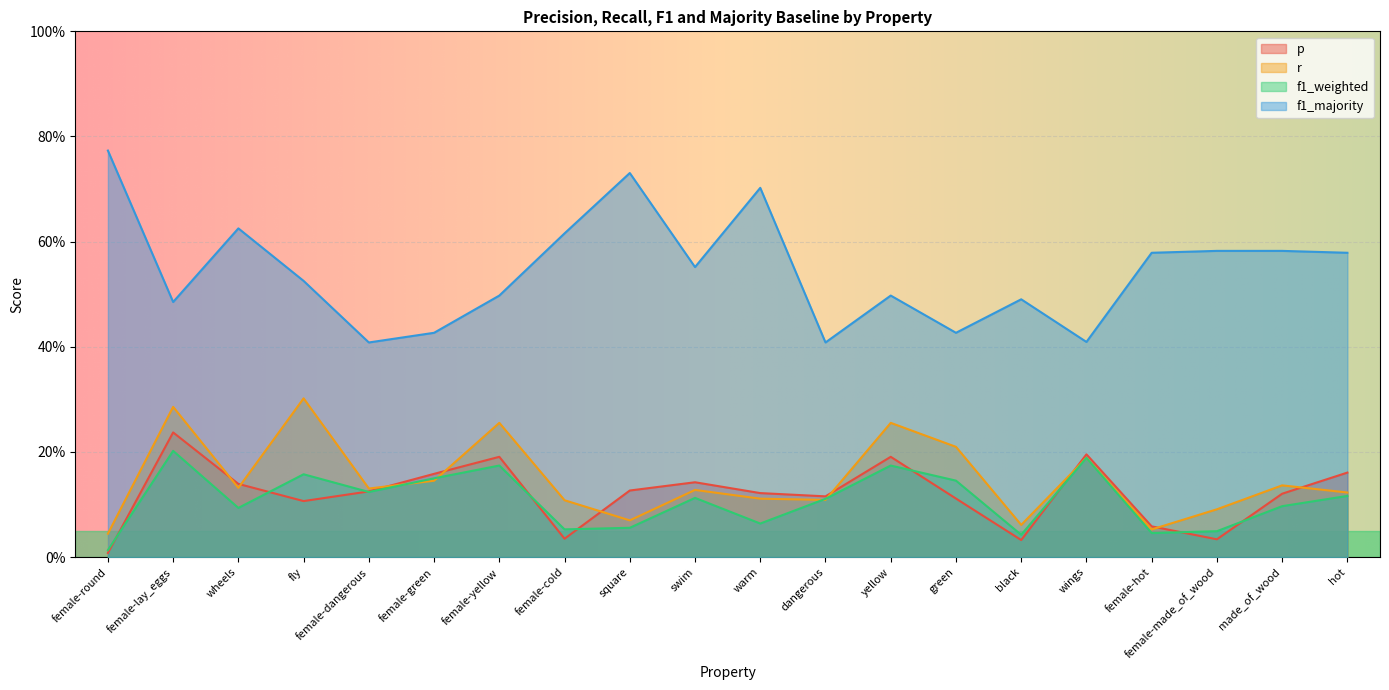

What is the difference between the r values at green and female-made_of_wood?

0.1